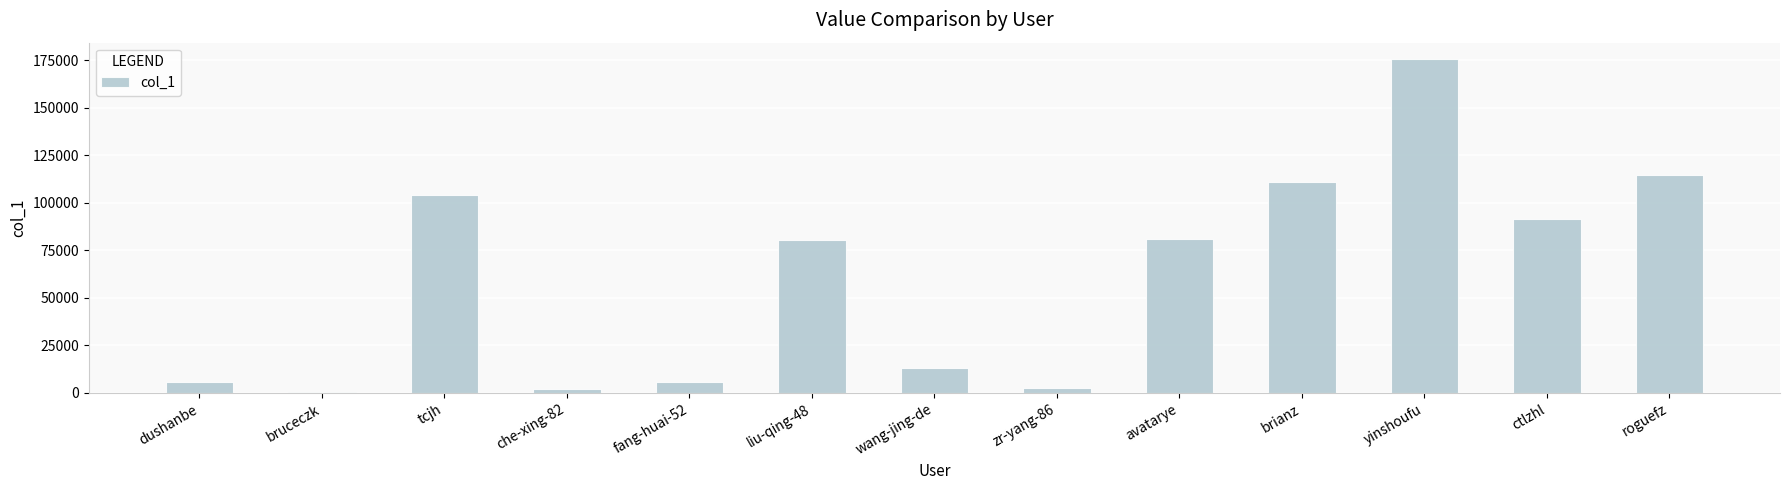

Between roguefz and fang-huai-52, which is larger?

roguefz